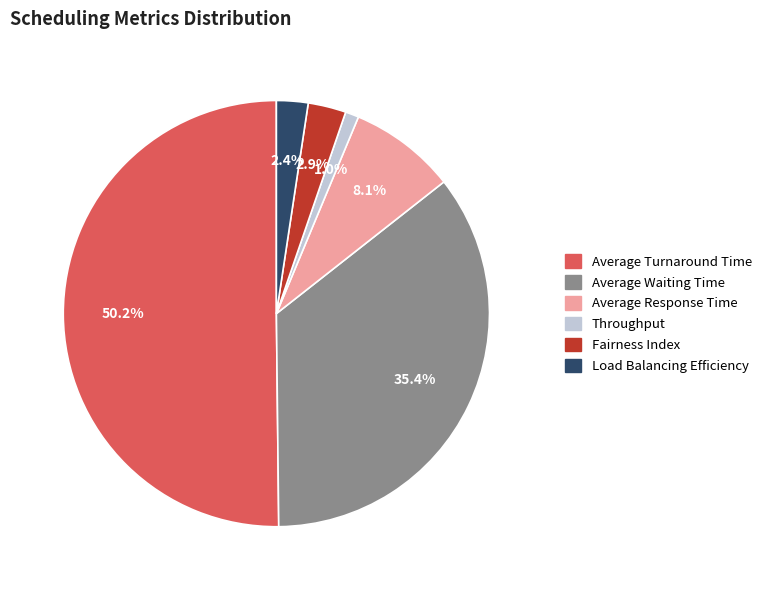

How many slices are in this pie chart?

6